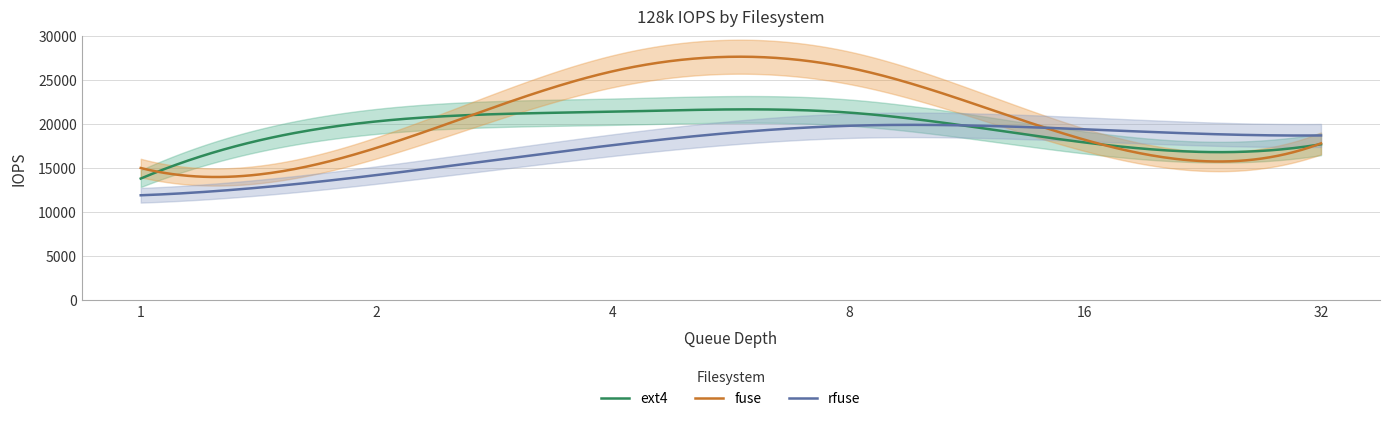

Which has a higher value, 4 or 32?

4